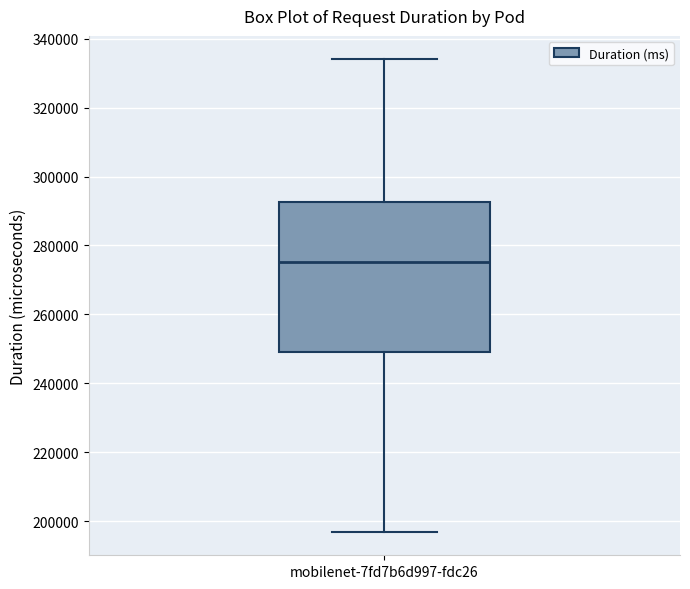

Transcribe this box plot: give where the median line is, the range the box spans, and where the two whiskers end, as read against the y-axis. The values are not printed on the chart, so give them approximately, as read against the axis.

median 276000, box 250000 to 292000, whiskers 196000 to 334000